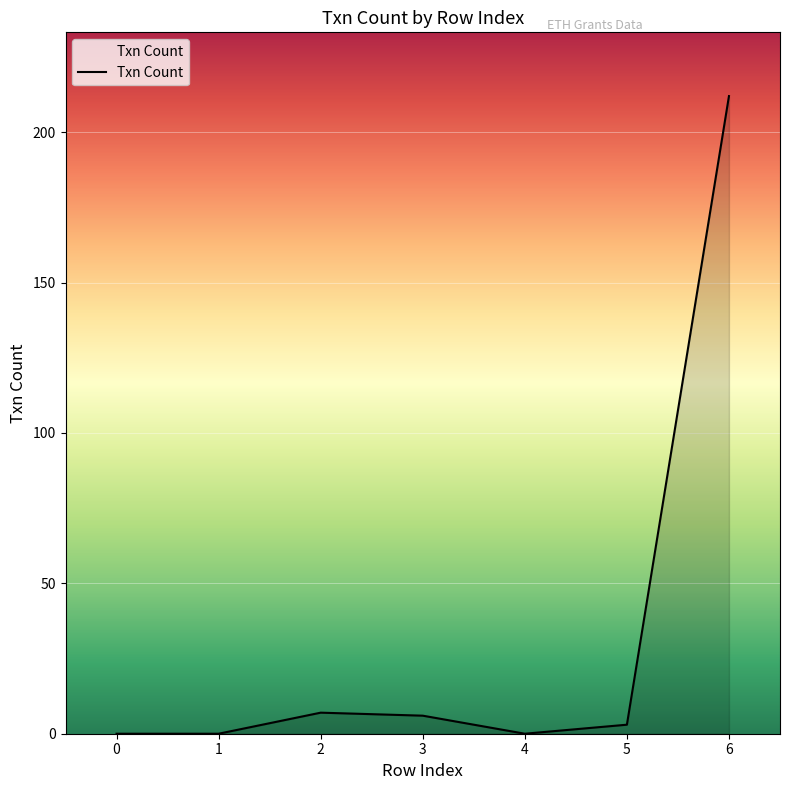

Reading left to right, extract all data points from this chart.

0=0	1=0	2=7	3=6	4=0	5=3	6=212